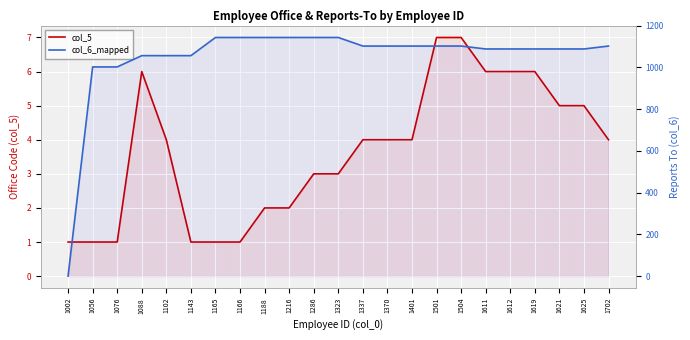

The value of col_5 at 1188 is 3. True or false?

False